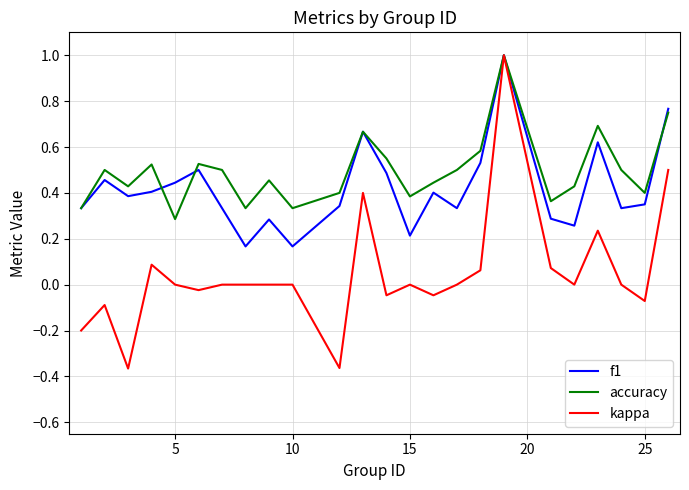

Which series has the largest range (max minus min)?

kappa